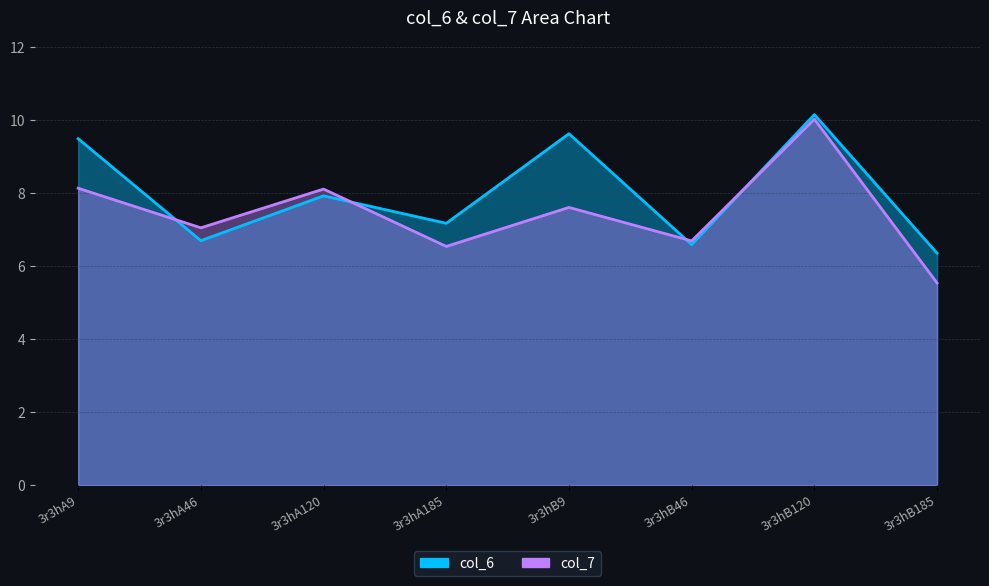

Which label corresponds to the smallest value in the chart?

3r3hB185